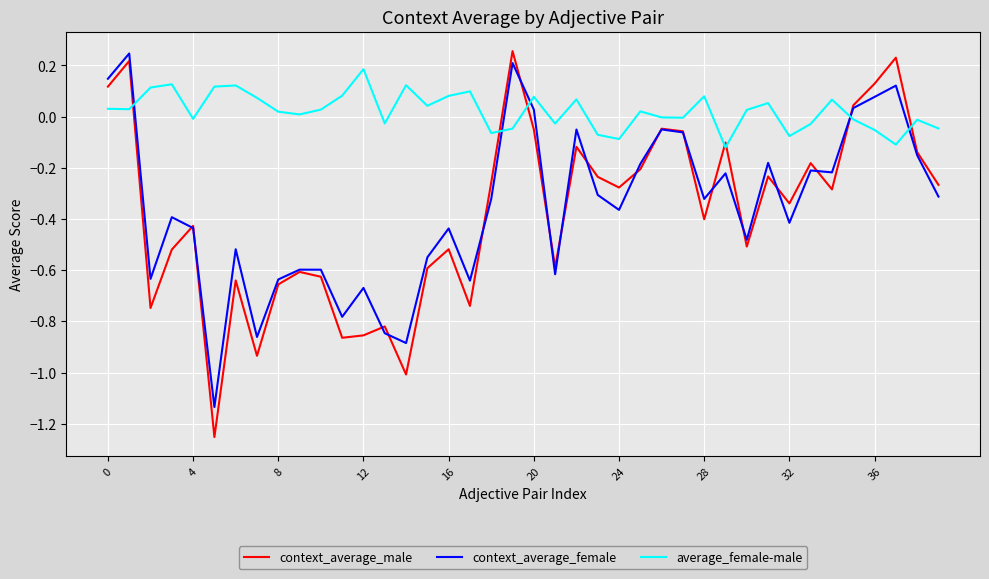

Which series has the largest total across all categories?

average_female-male